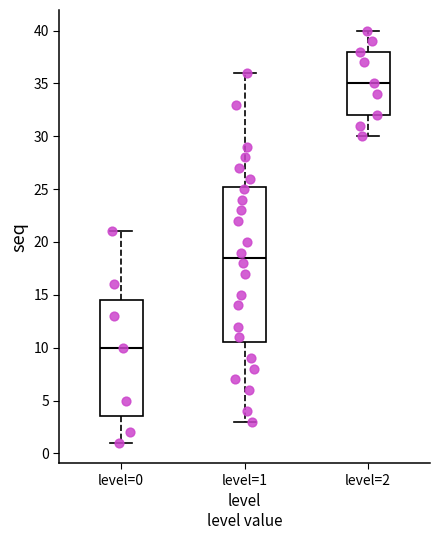

Which box's median line is the highest?

level=2